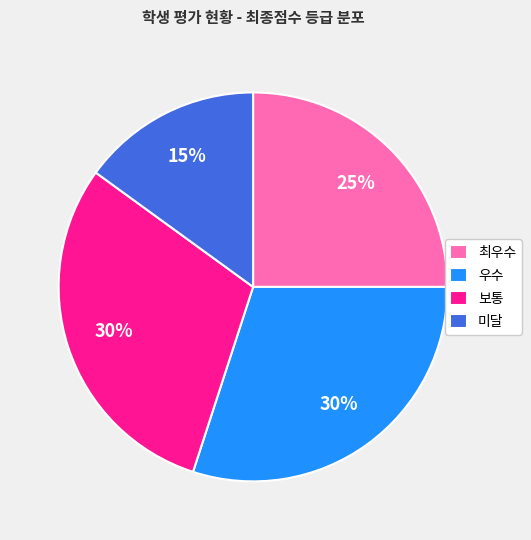

How many segments does this pie chart have?

4